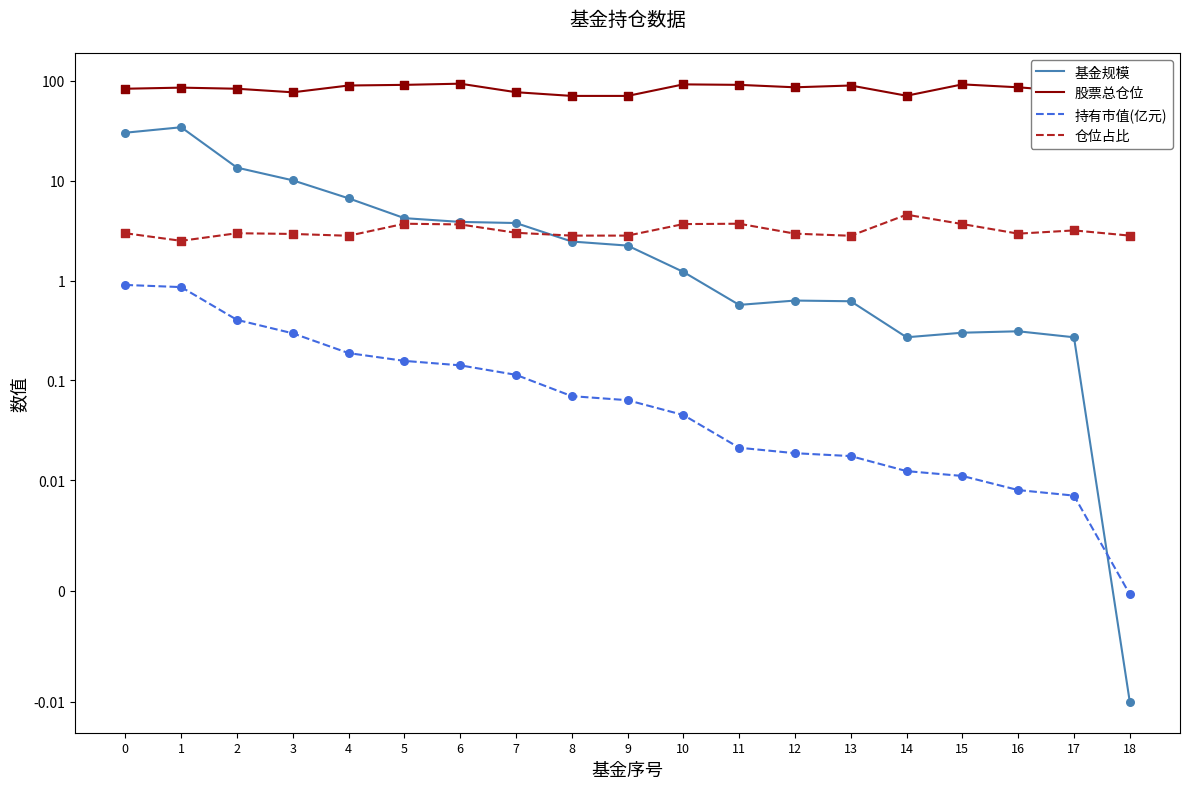

What is the total value across all series at 10?

97.4